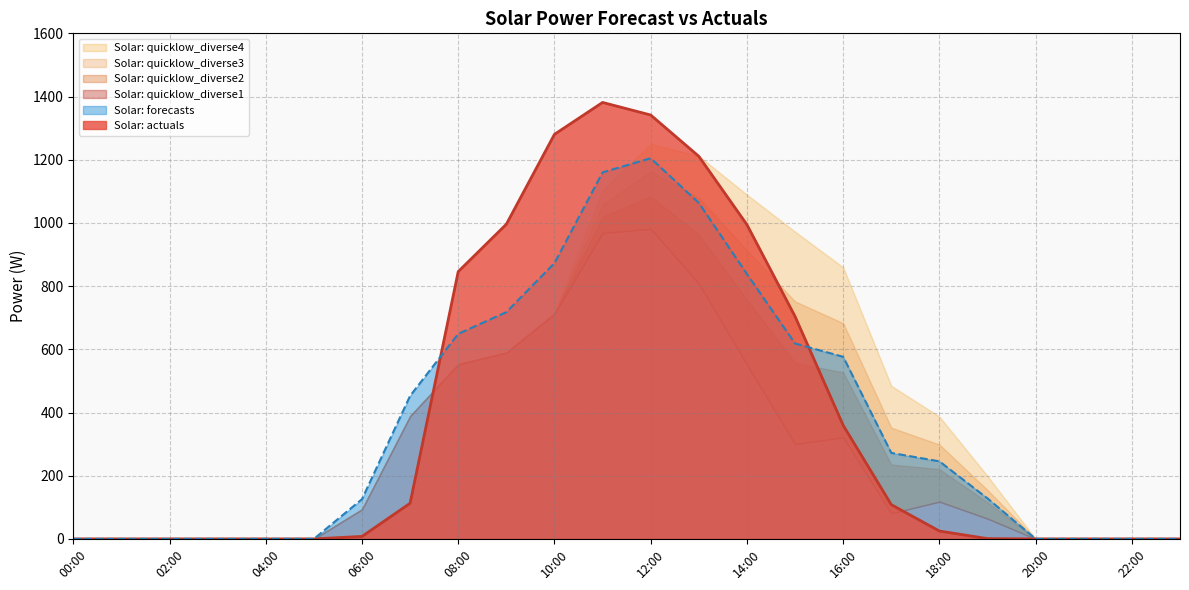

True or false: Solar: forecasts and Solar: quicklow_diverse4 cross at least once.

True